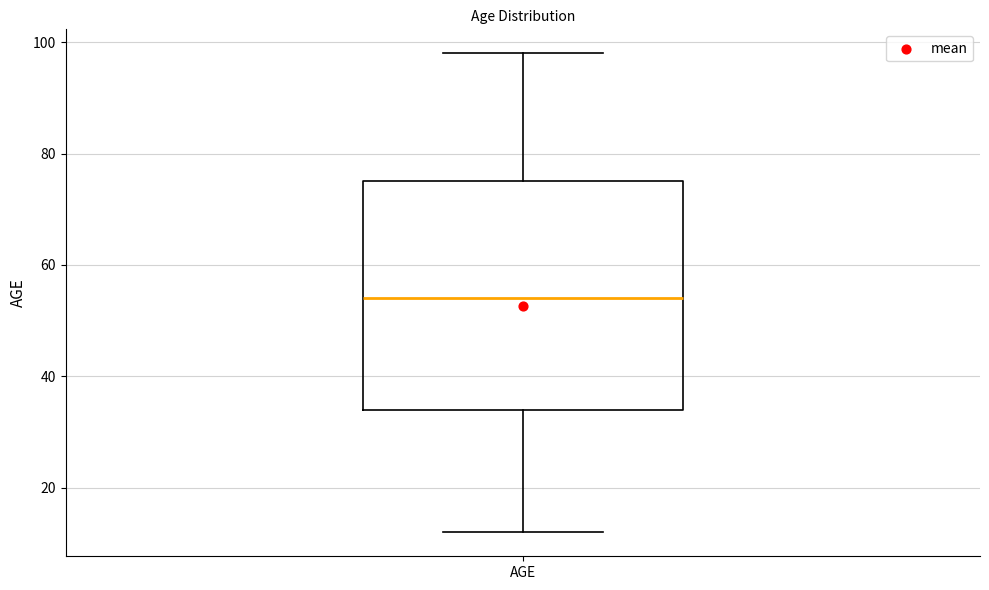

Where is the upper edge of the box for AGE on the y-axis? The values are not printed on the chart, so give them approximately, as read against the axis.

76